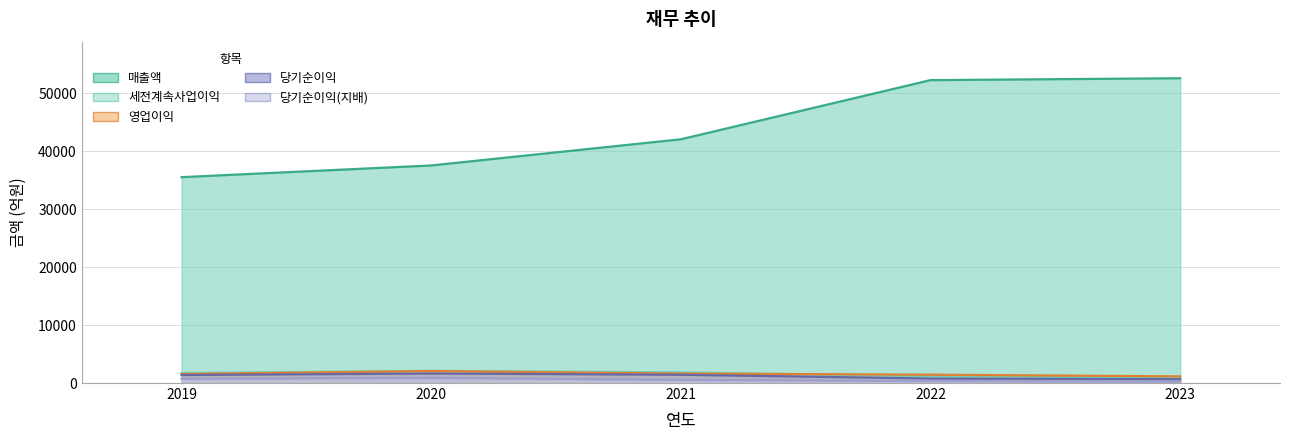

Which series has the largest total across all categories?

매출액